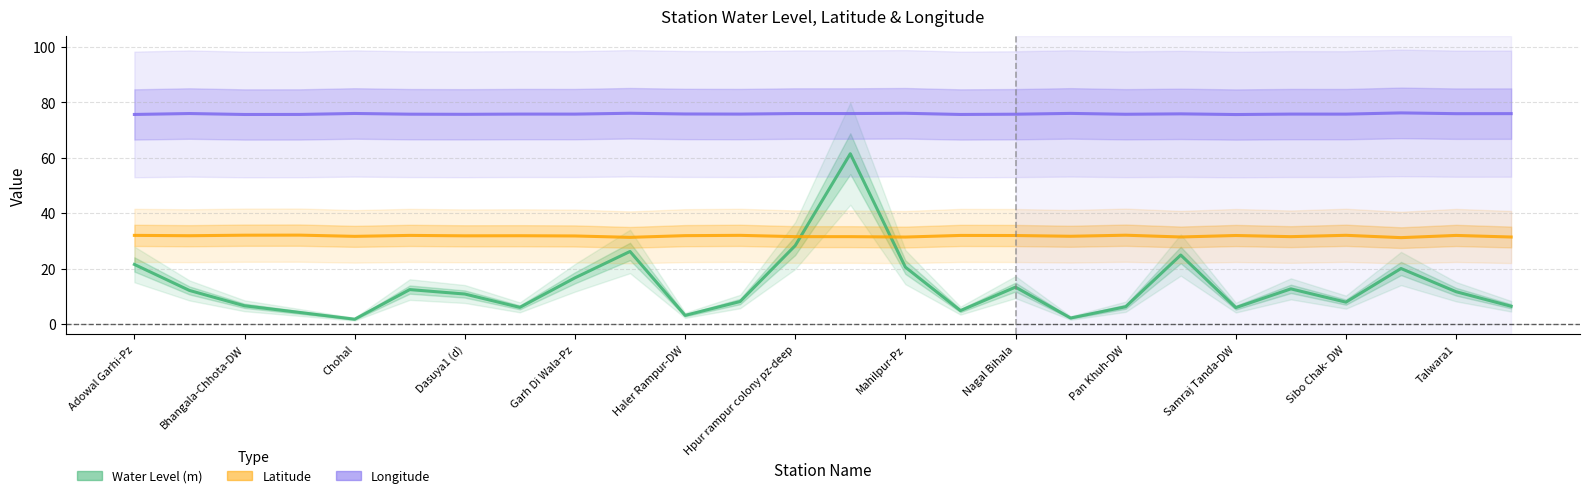

What is the highest value of the Longitude series?

76.2